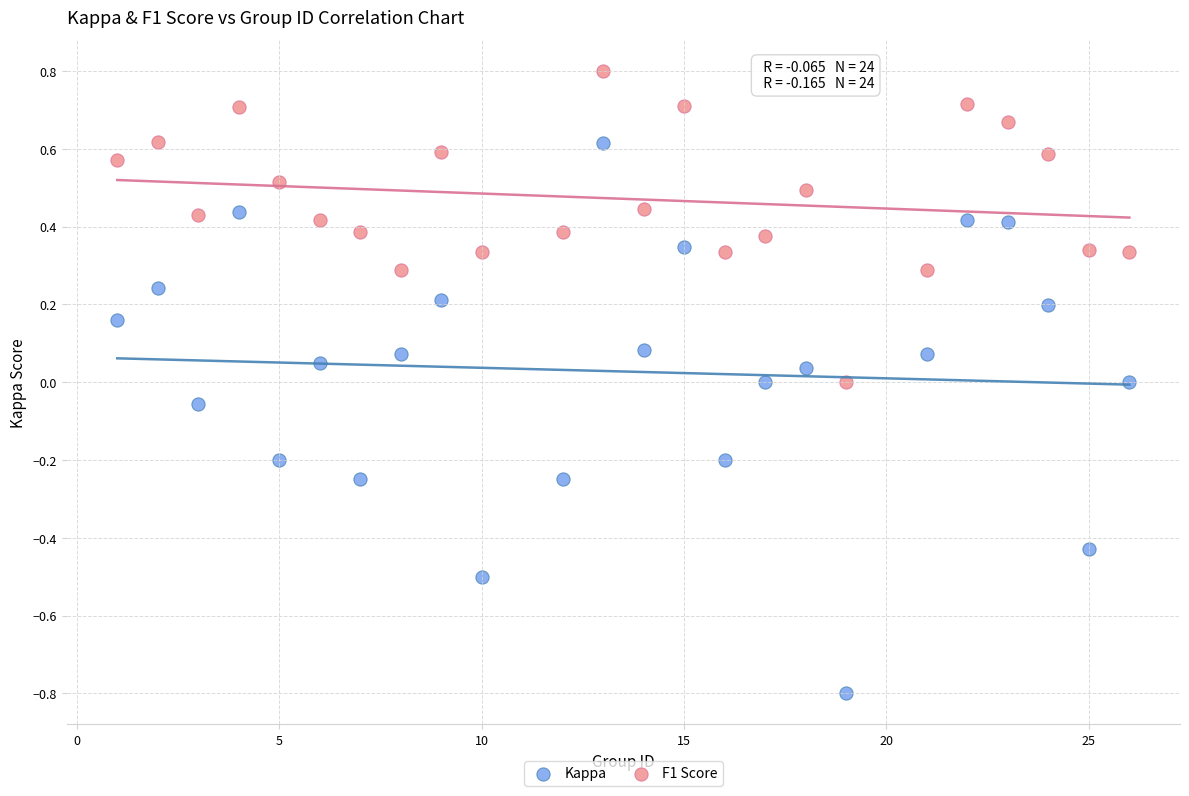

Which series reaches the minimum Y coordinate?

Kappa